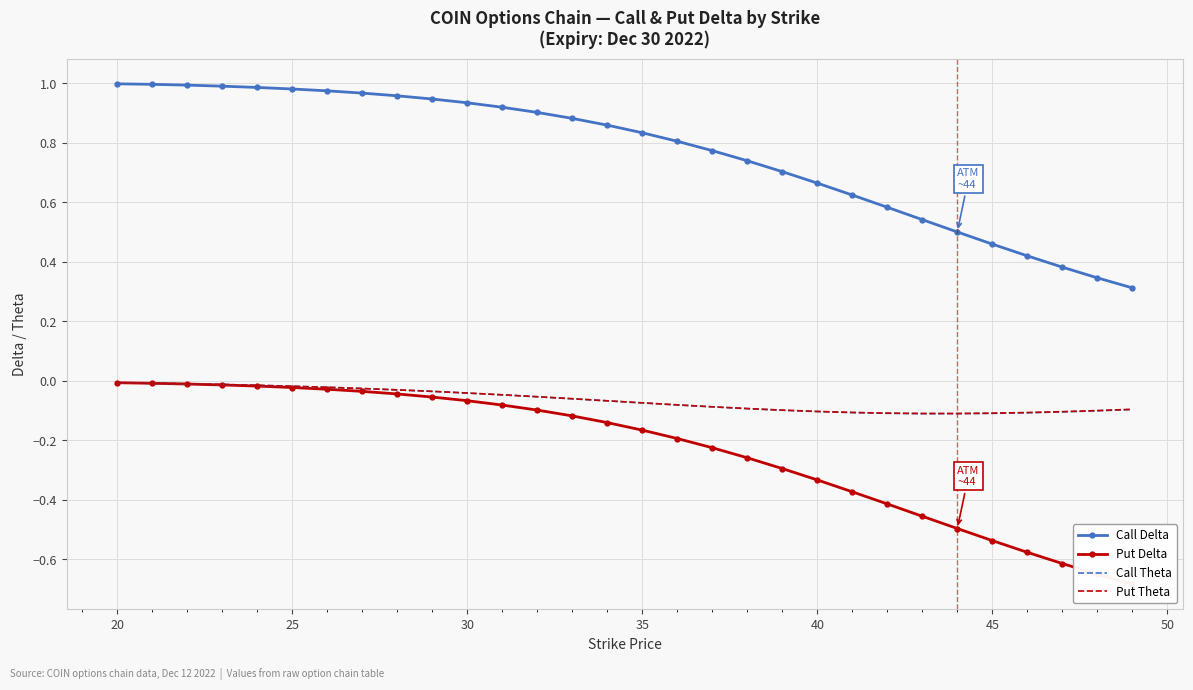

True or false: Put Theta has a value of -0.1 at 45.

True